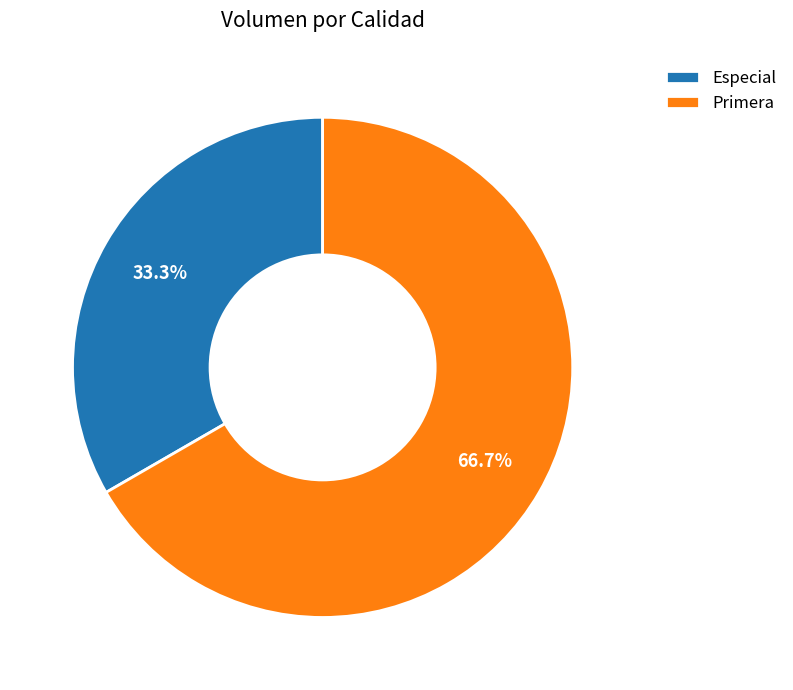

Combined, do Especial and Primera account for over 50%?

Yes